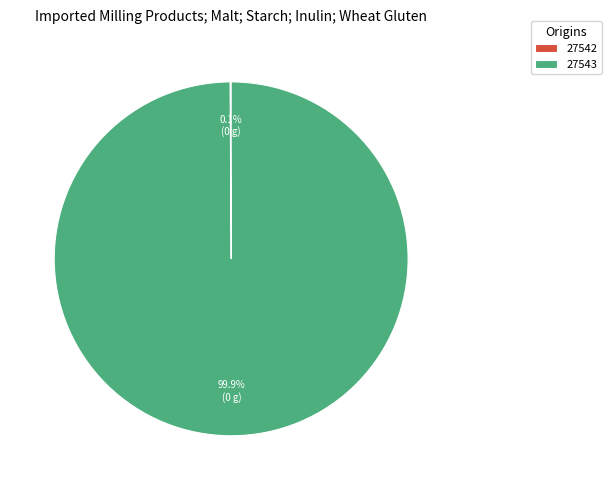

Does 27543 represent more than half of the total?

Yes